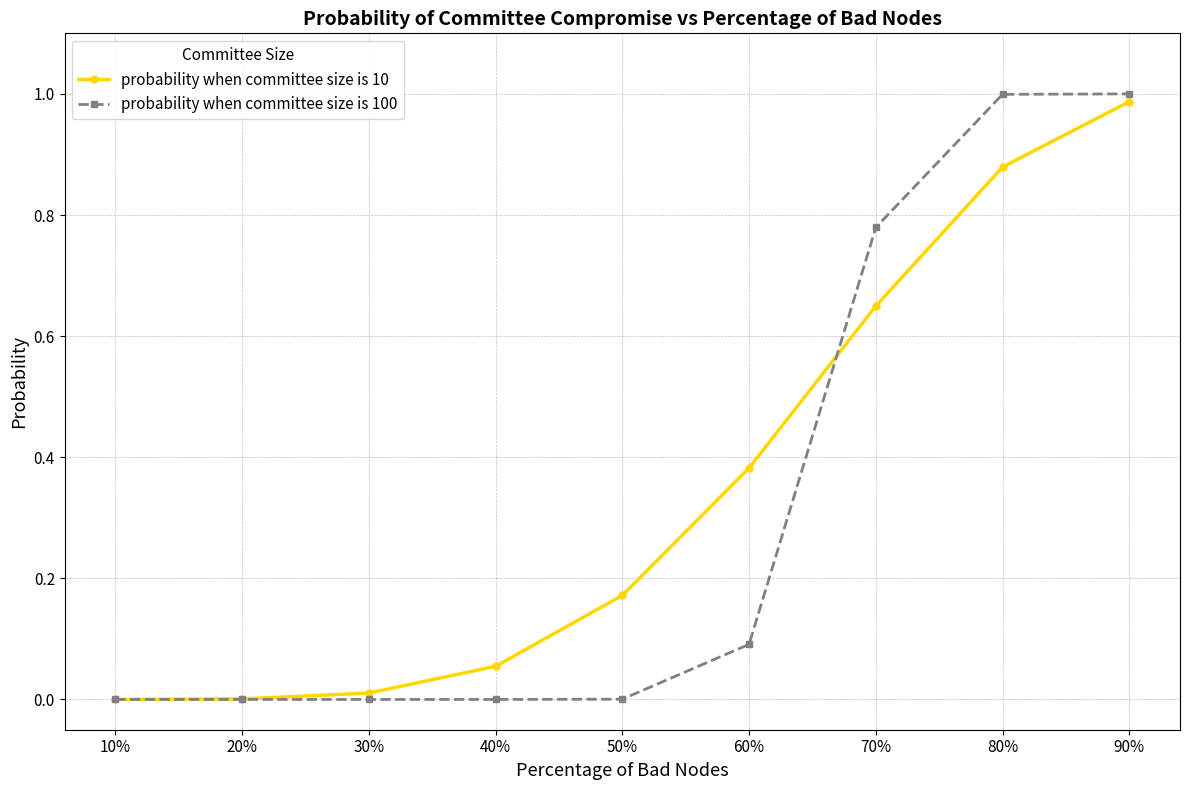

The probability when committee size is 100 series shows 0.0 at 10%. True or false?

True